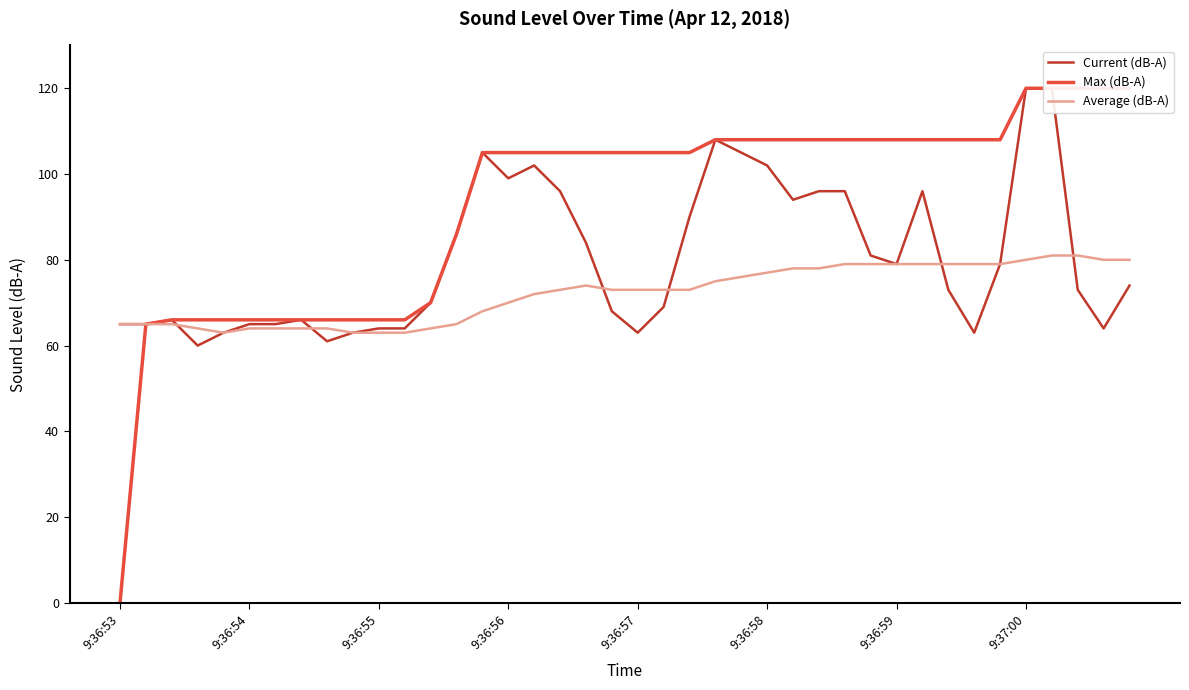

Which series has the largest total across all categories?

Max (dB-A)